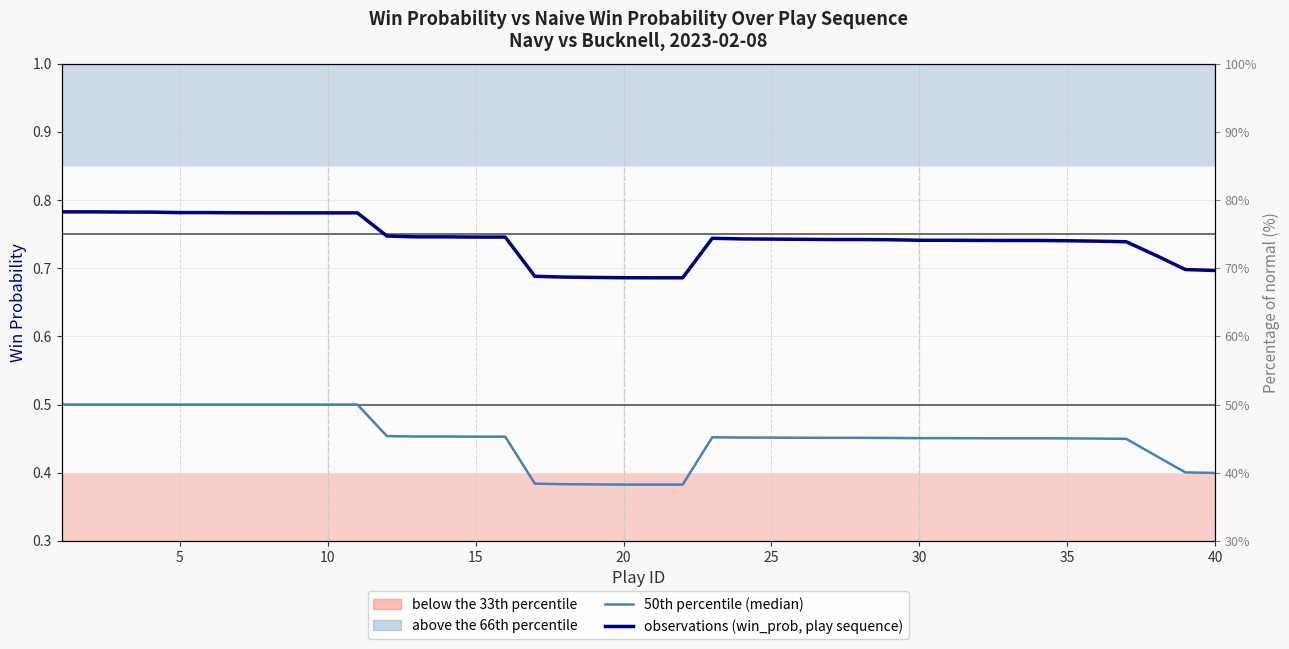

Which series has the largest total across all categories?

observations (win_prob, play sequence)